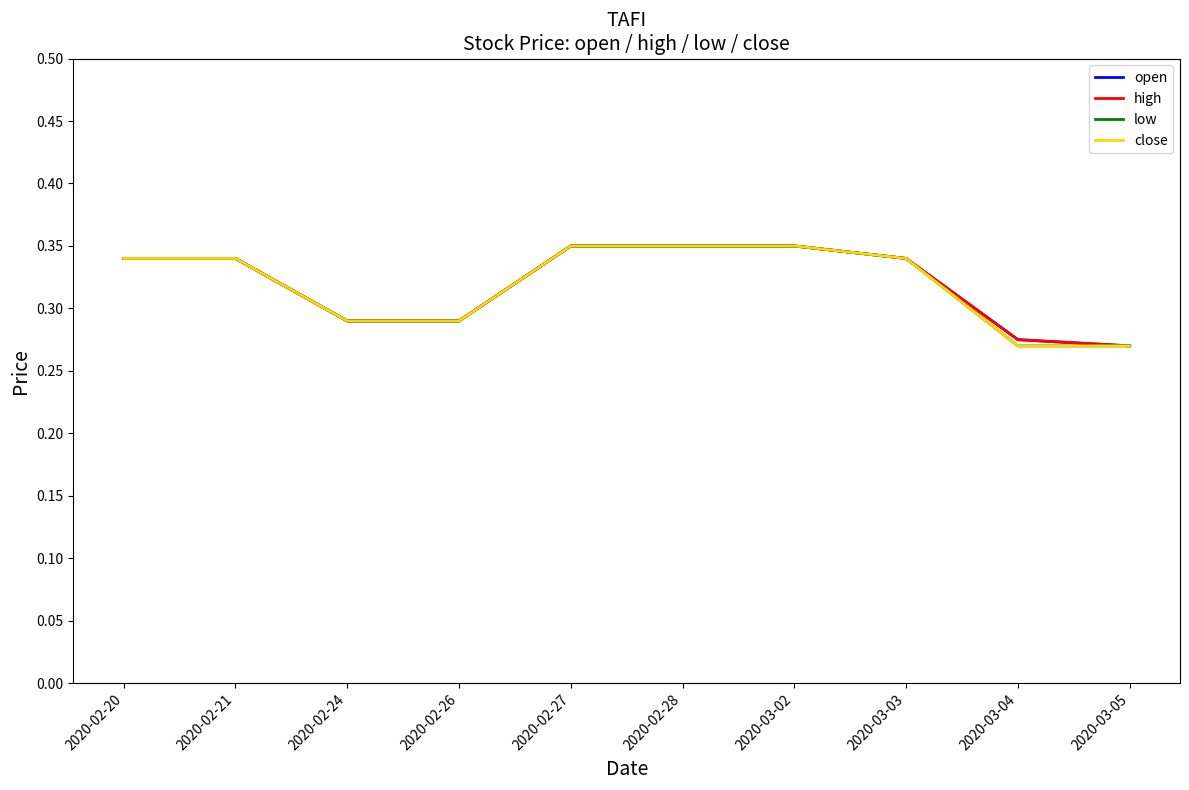

List the series in order of their peak value, lowest first.

open, high, low, close